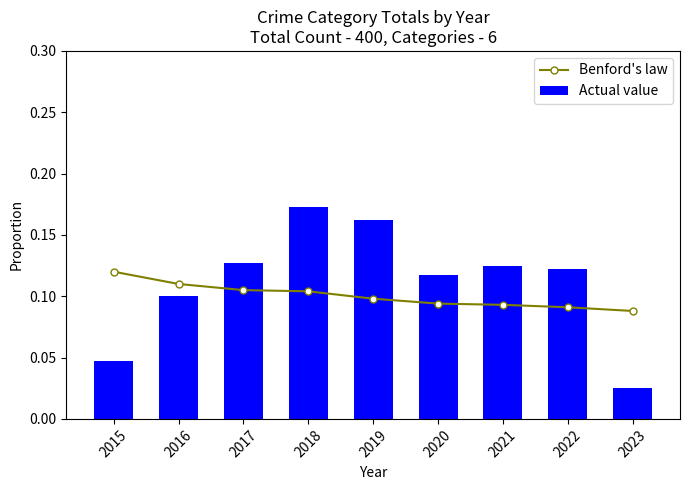

What is the value of the Benford's law bar at the 5th from the left?

0.1